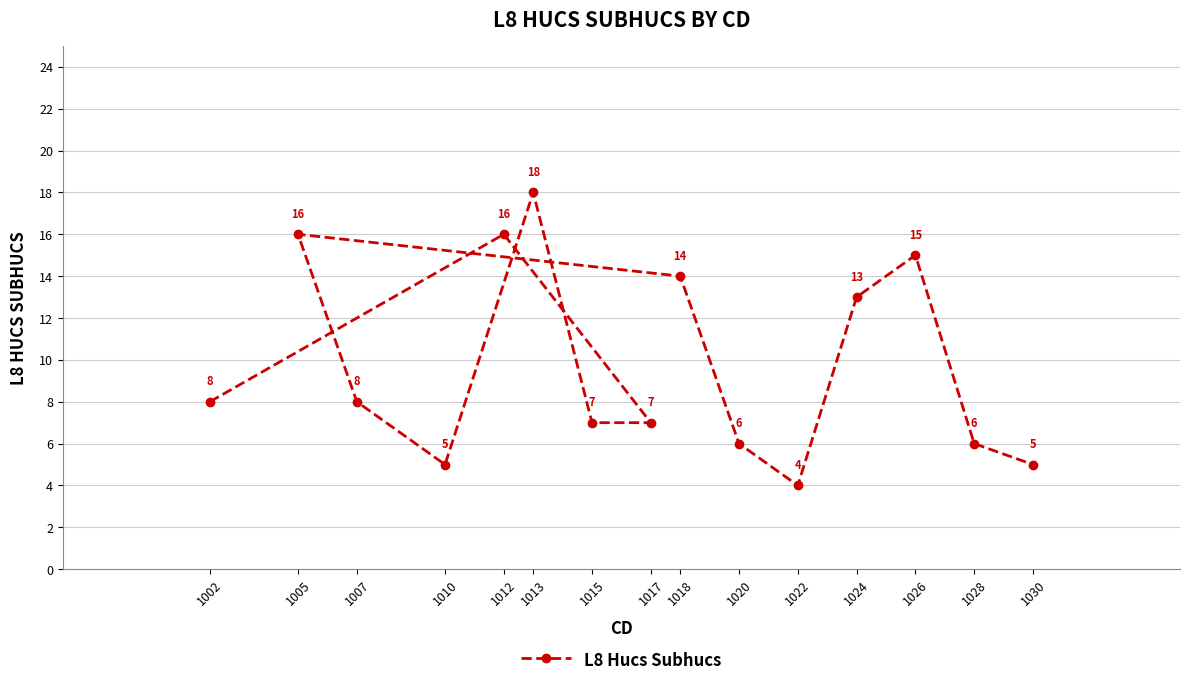

What is the sum of all values?

148